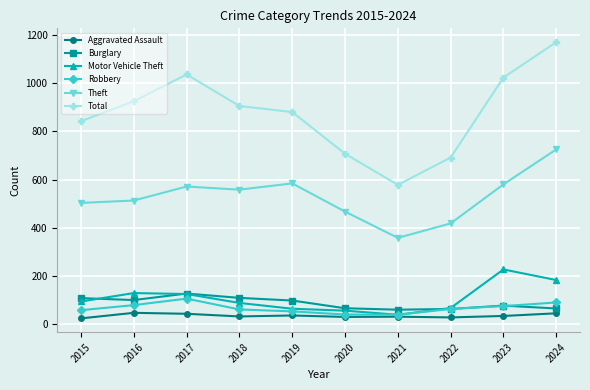

True or false: Robbery and Theft intersect in this chart.

False